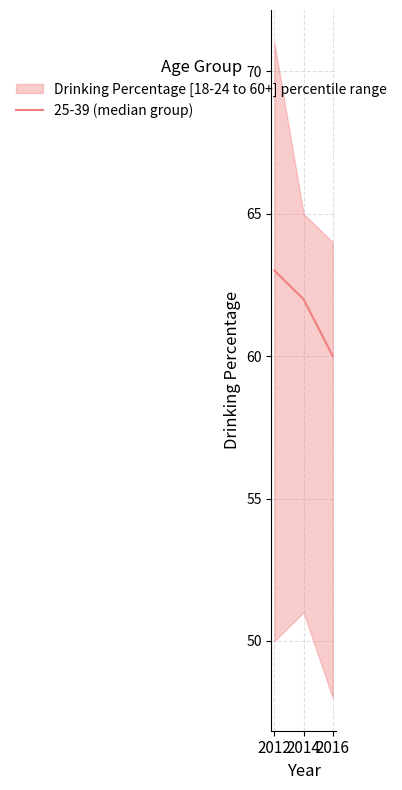

What is the value of the 2nd point from the left?

62